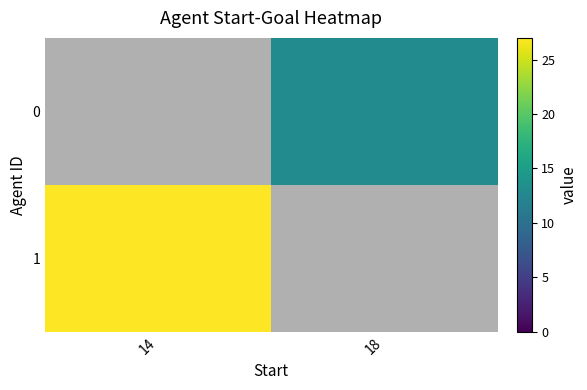

Which series has the largest range (max minus min)?

1